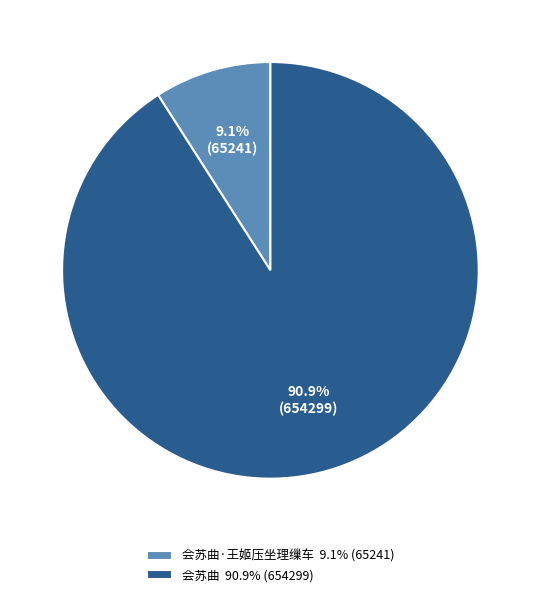

Do 会苏曲 90.9% (654299) and 会苏曲·王姬压坐理缫车 9.1% (65241) together represent more than half of the pie?

Yes